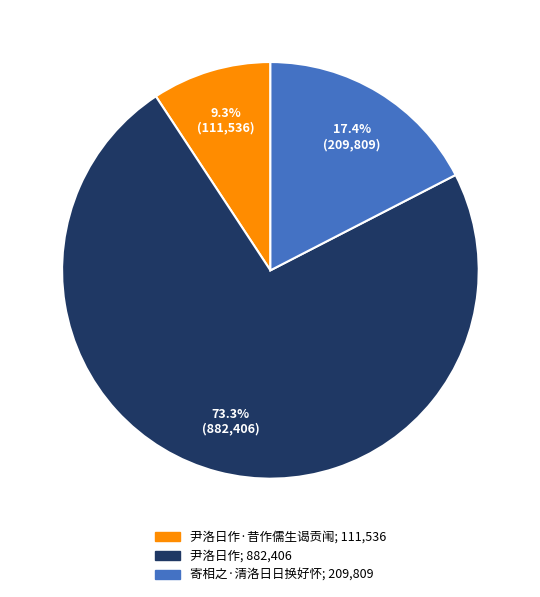

Does any single category account for the majority?

Yes